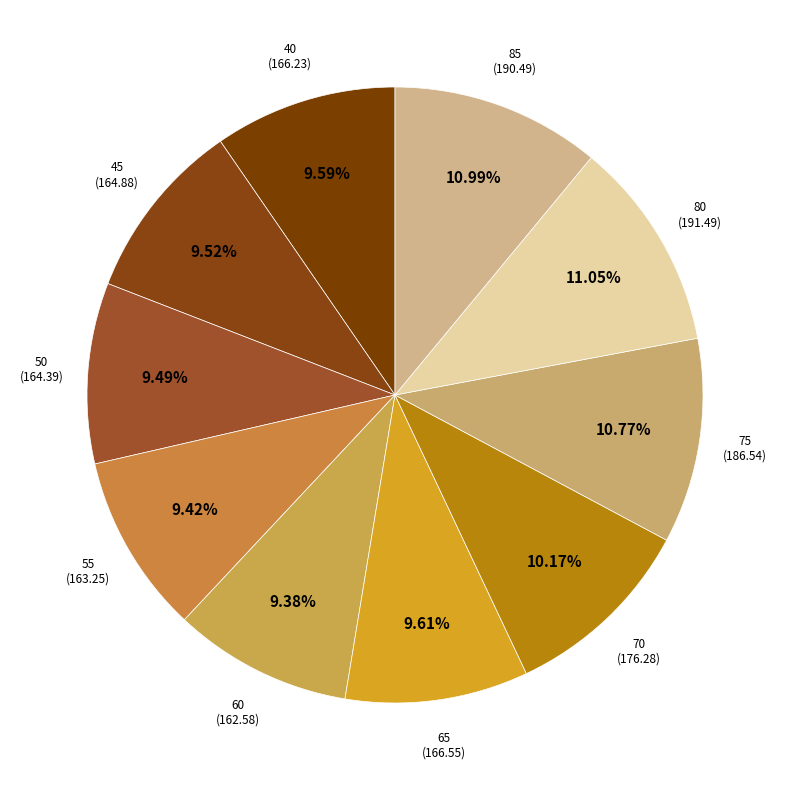

Is 65 the majority of the pie?

No